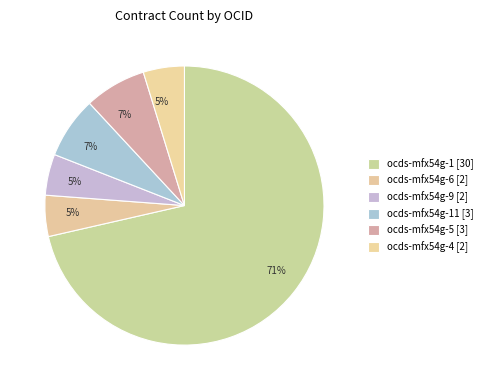

Count the number of slices in the pie.

6